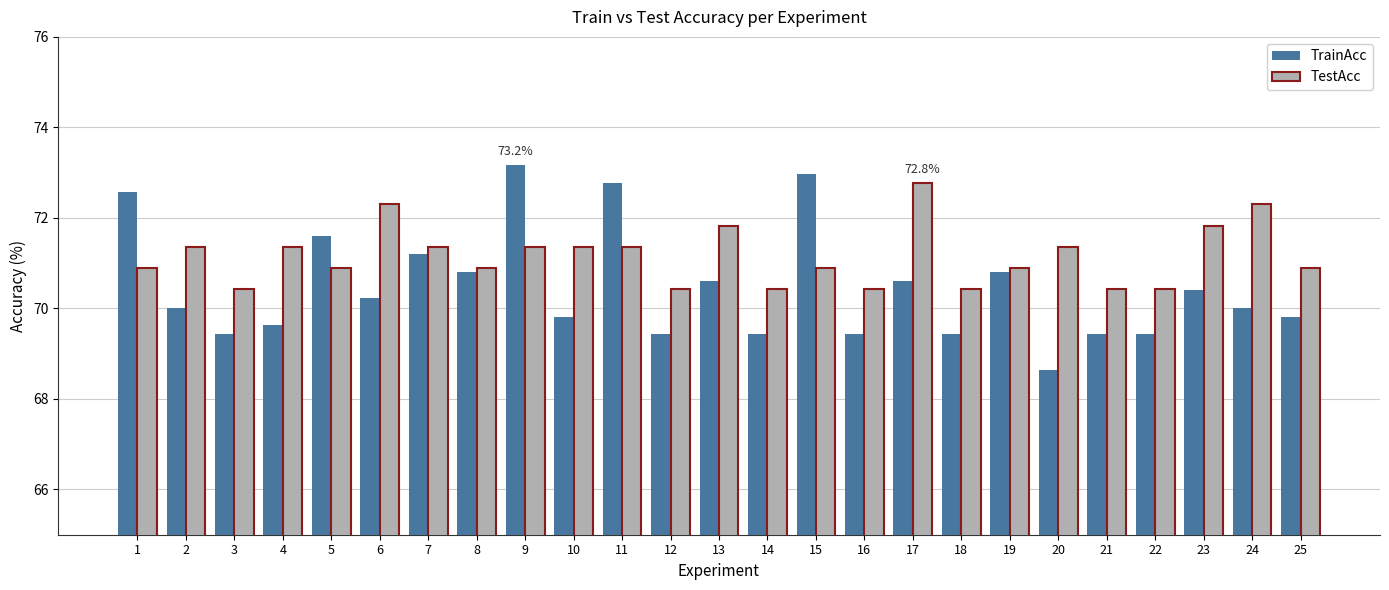

At how many categories does at least one series exceed 72?

7